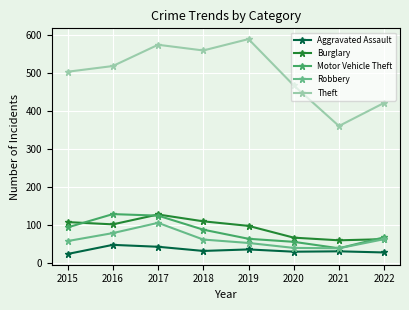

Which category has the highest value across all series?

2019